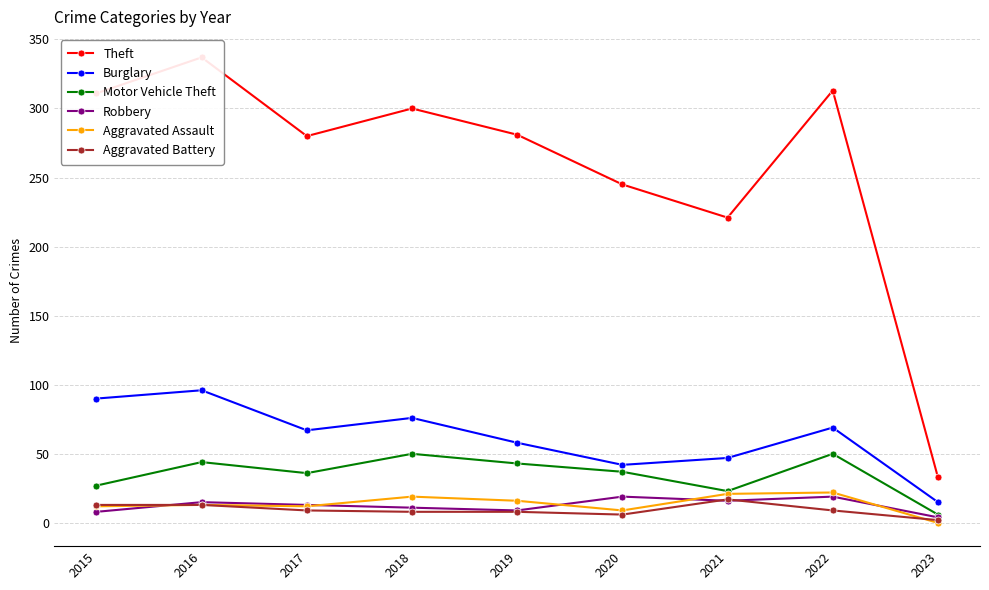

Is this an area chart (filled region under the line)?

No